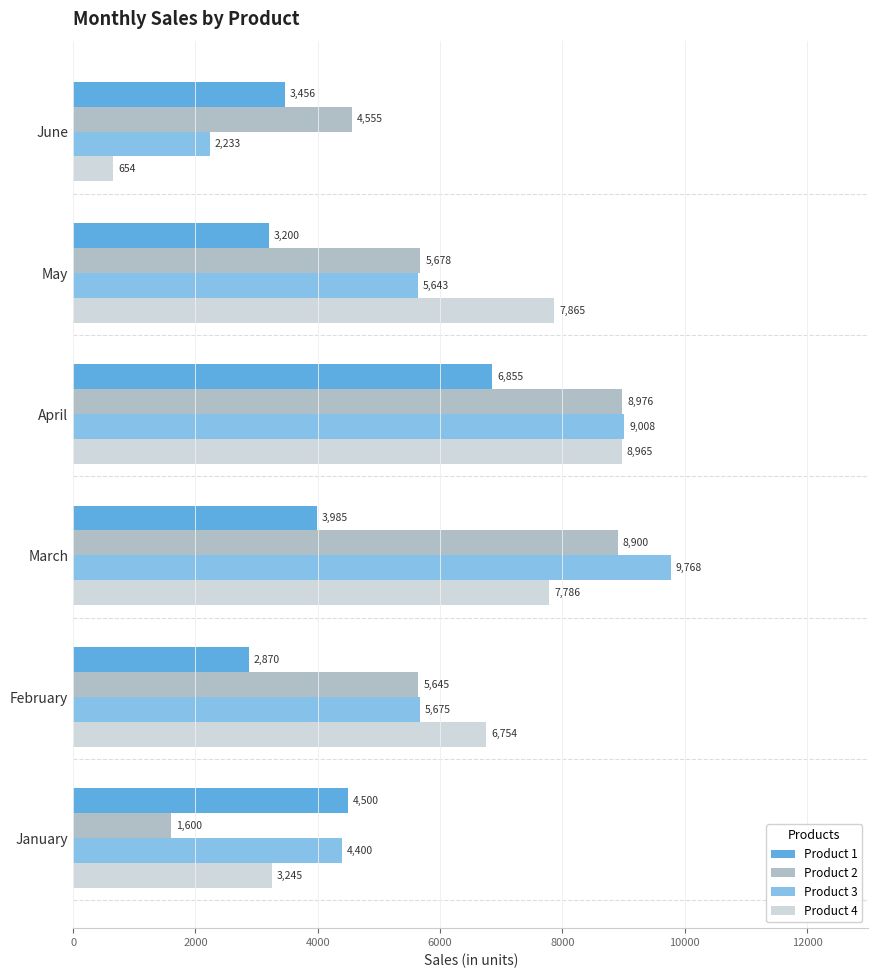

Which series has the largest total across all categories?

Product 3